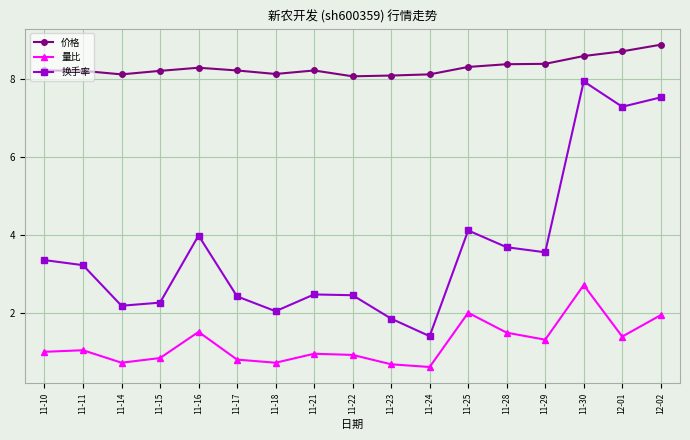

True or false: 量比 has more than 1 interior local peaks.

True